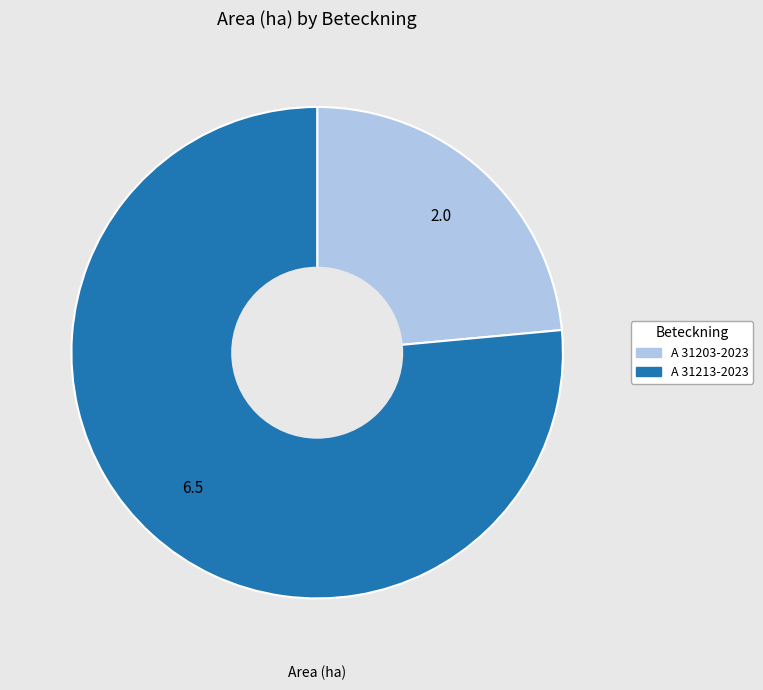

Does A 31213-2023 represent more than half of the total?

Yes